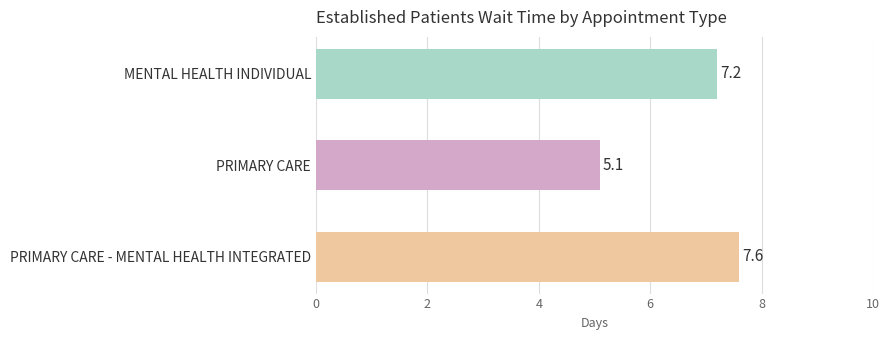

Rank the categories by value from highest to lowest.

PRIMARY CARE - MENTAL HEALTH INTEGRATED, MENTAL HEALTH INDIVIDUAL, PRIMARY CARE